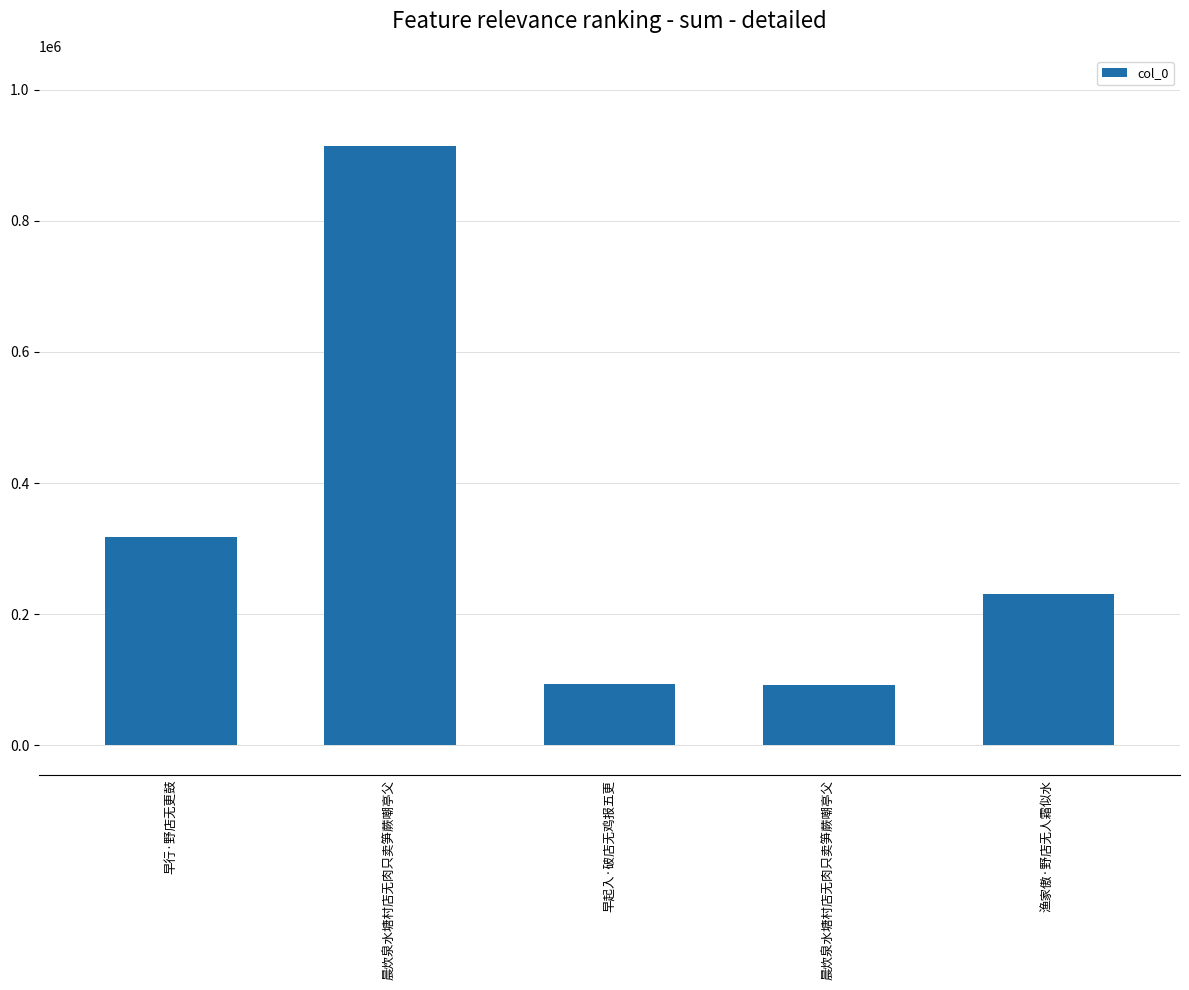

Which category has the lowest value across all series?

晨炊泉水塘村店无肉只卖笋蕨嘲亭父